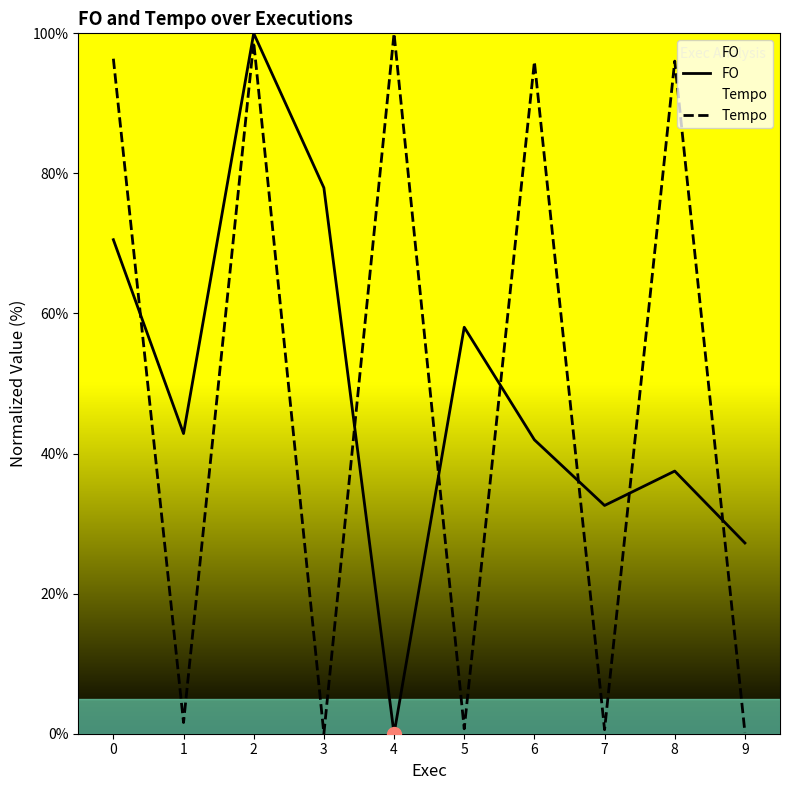

Between 2 and 3, which is larger?

2